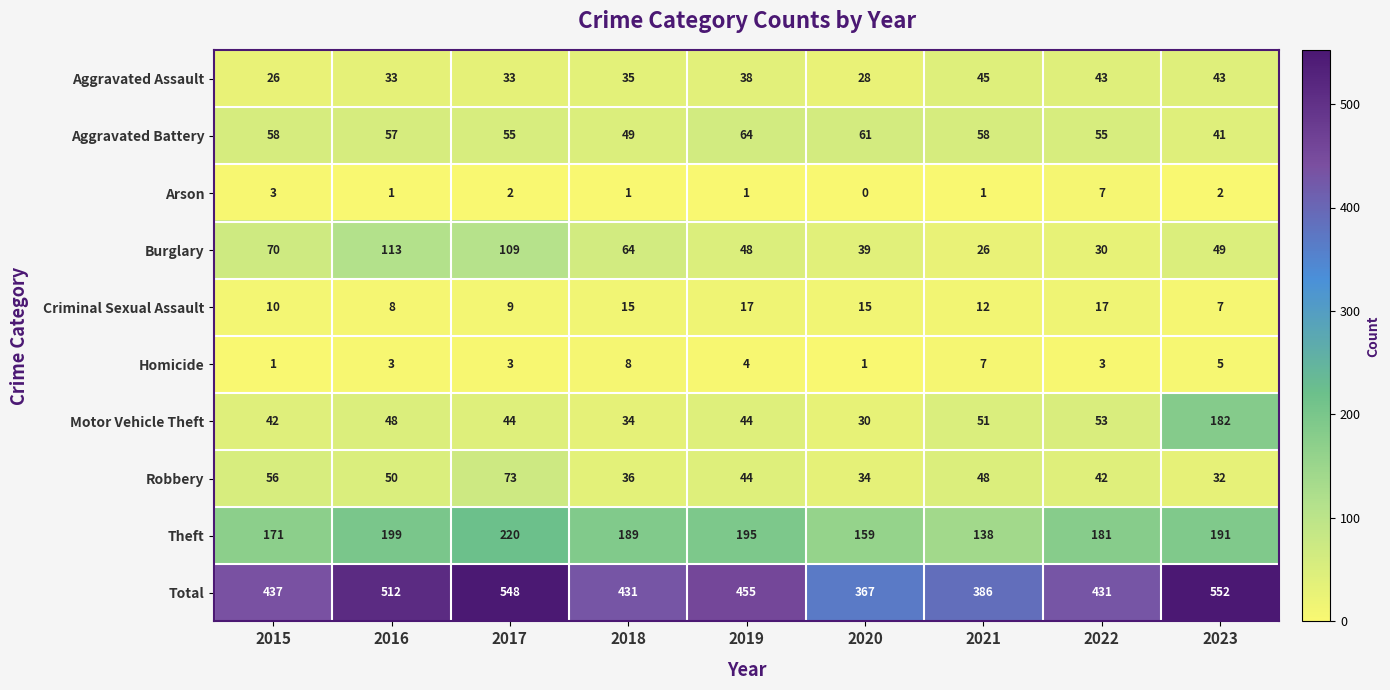

Between 2015 and 2020, which series saw the biggest shift?

Total